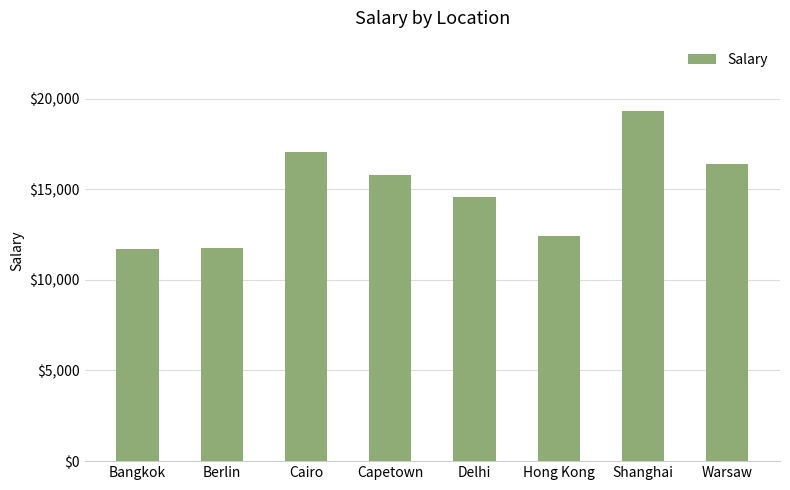

At which category does the chart reach its peak across all series?

Shanghai